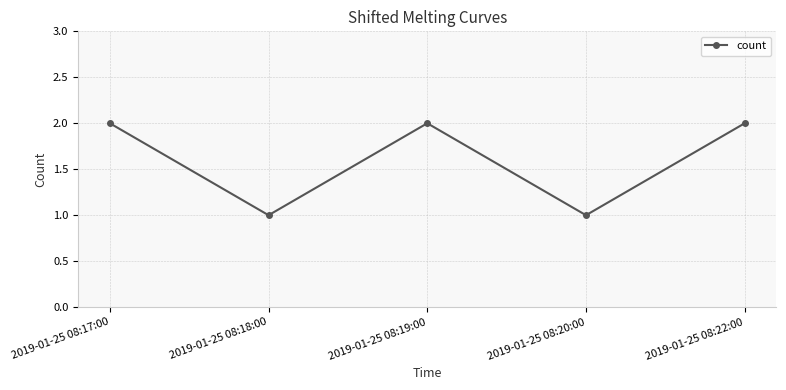

Reading left to right, extract all data points from this chart.

2019-01-25 08:17:00=2	2019-01-25 08:18:00=1	2019-01-25 08:19:00=2	2019-01-25 08:20:00=1	2019-01-25 08:22:00=2